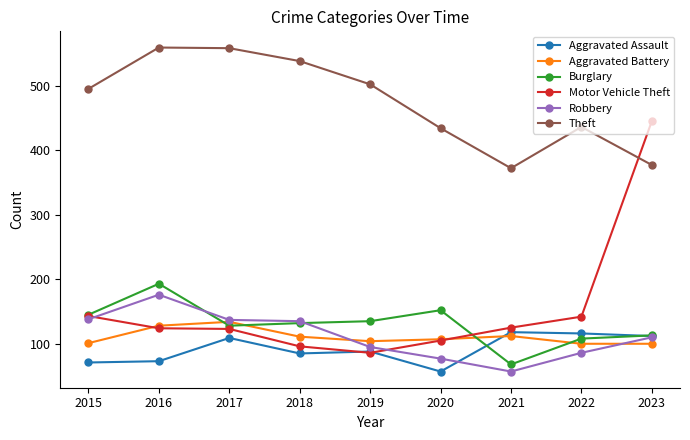

What is the difference between the maximum and minimum values in the Robbery series?

119